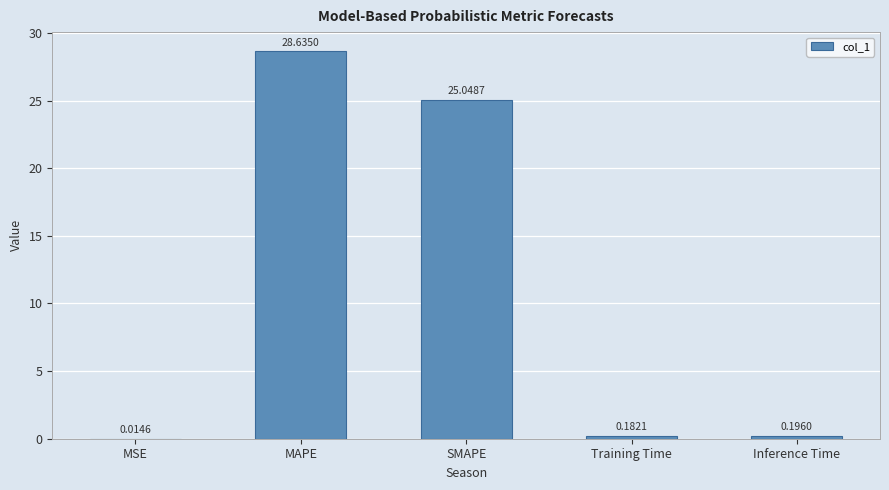

What is the sum of all values?

54.1